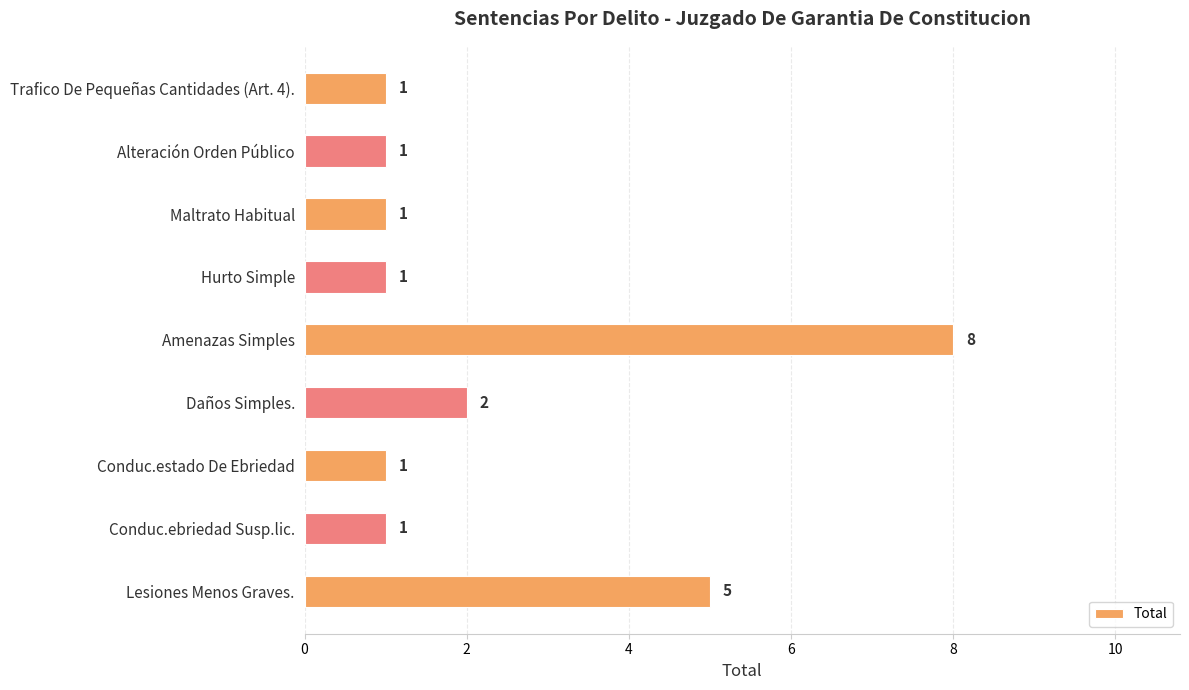

At which category does the chart reach its peak across all series?

Amenazas Simples